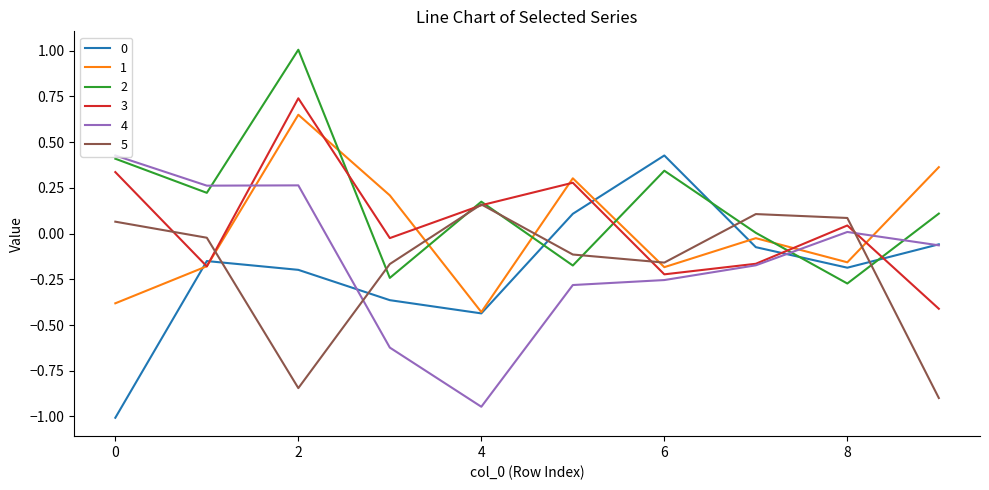

True or false: 2 and 0 cross at least once.

True